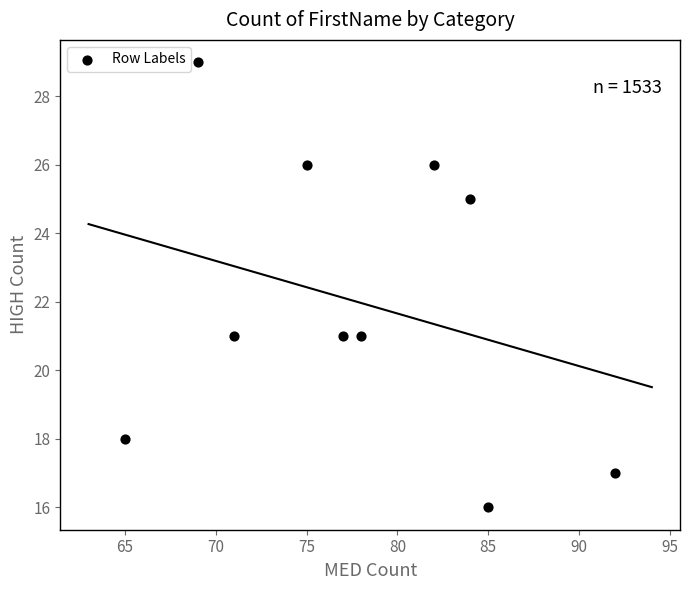

What is the average Y value?

22